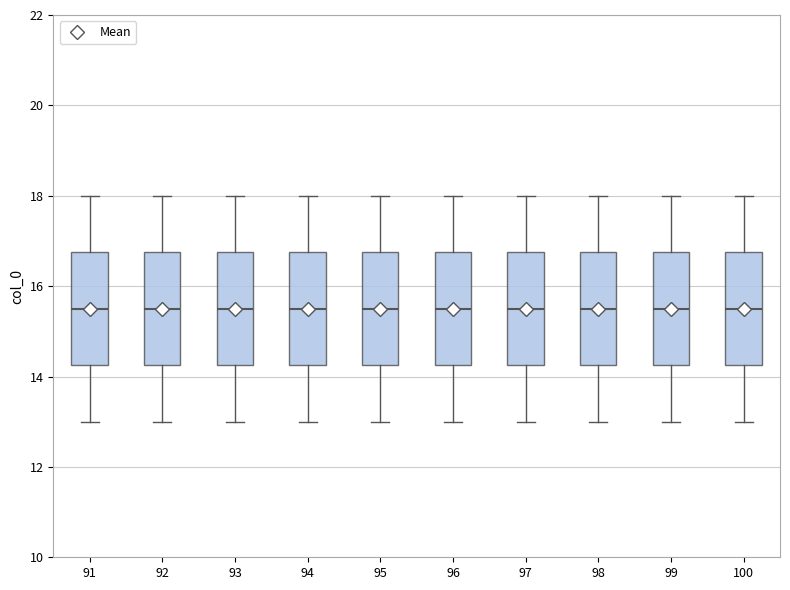

Reading left to right, transcribe this box plot: for each box, give where its median line is, the range the box spans, and where its two whiskers end, as read against the y-axis. The values are not printed on the chart, so give them approximately, as read against the axis.

91: median 15.6, box 14.2 to 16.8, whiskers 13.0 to 18.0
92: median 15.6, box 14.2 to 16.8, whiskers 13.0 to 18.0
93: median 15.6, box 14.2 to 16.8, whiskers 13.0 to 18.0
94: median 15.6, box 14.2 to 16.8, whiskers 13.0 to 18.0
95: median 15.6, box 14.2 to 16.8, whiskers 13.0 to 18.0
96: median 15.6, box 14.2 to 16.8, whiskers 13.0 to 18.0
97: median 15.6, box 14.2 to 16.8, whiskers 13.0 to 18.0
98: median 15.6, box 14.2 to 16.8, whiskers 13.0 to 18.0
99: median 15.6, box 14.2 to 16.8, whiskers 13.0 to 18.0
100: median 15.6, box 14.2 to 16.8, whiskers 13.0 to 18.0